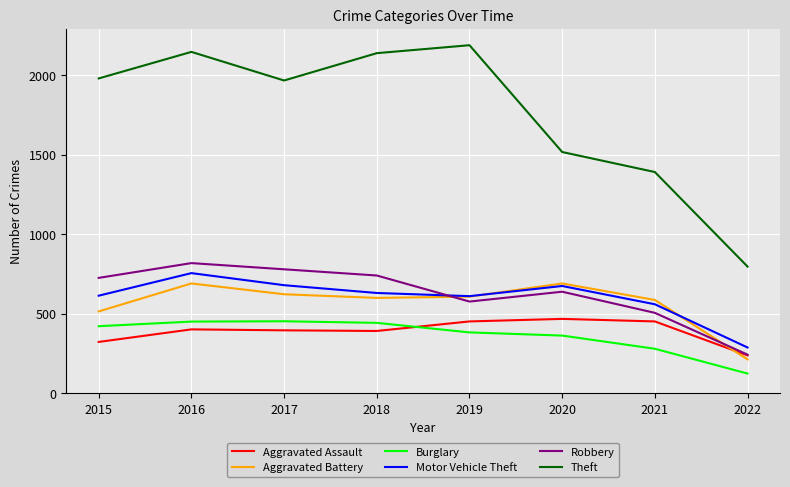

What is the spread (max minus min) of values at 2018?

1748